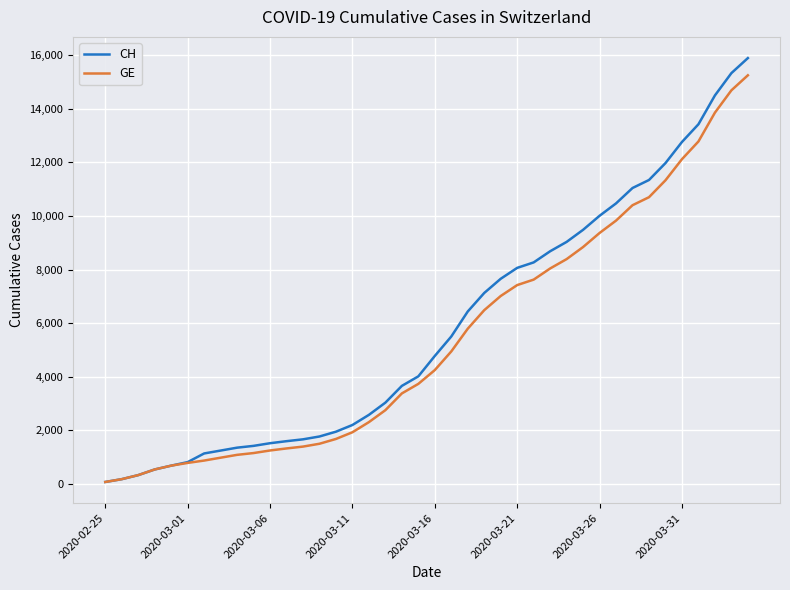

What is the greatest value displayed?

15888